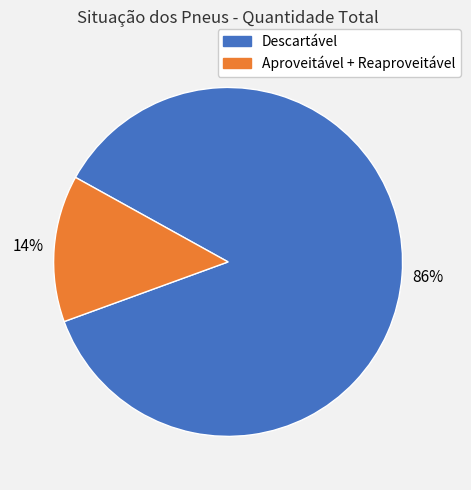

What is the largest slice in the pie chart?

Descartável